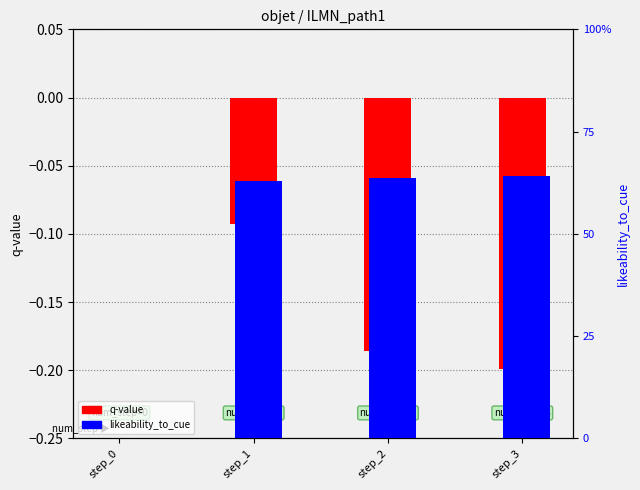

What is the difference between the second highest and second lowest values in the q-value series?

0.1